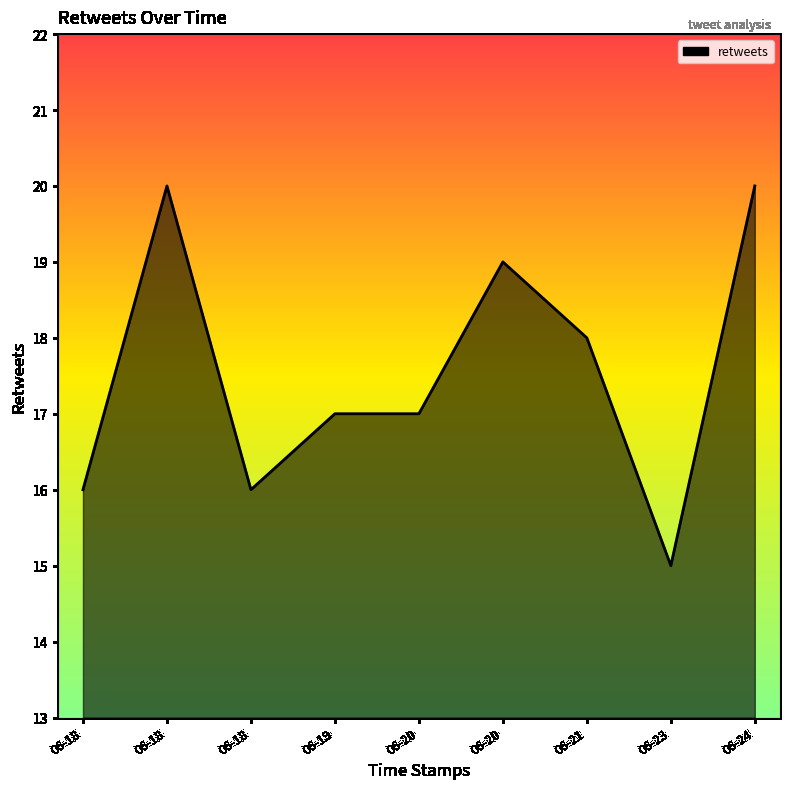

How many distinct data groups are displayed?

1